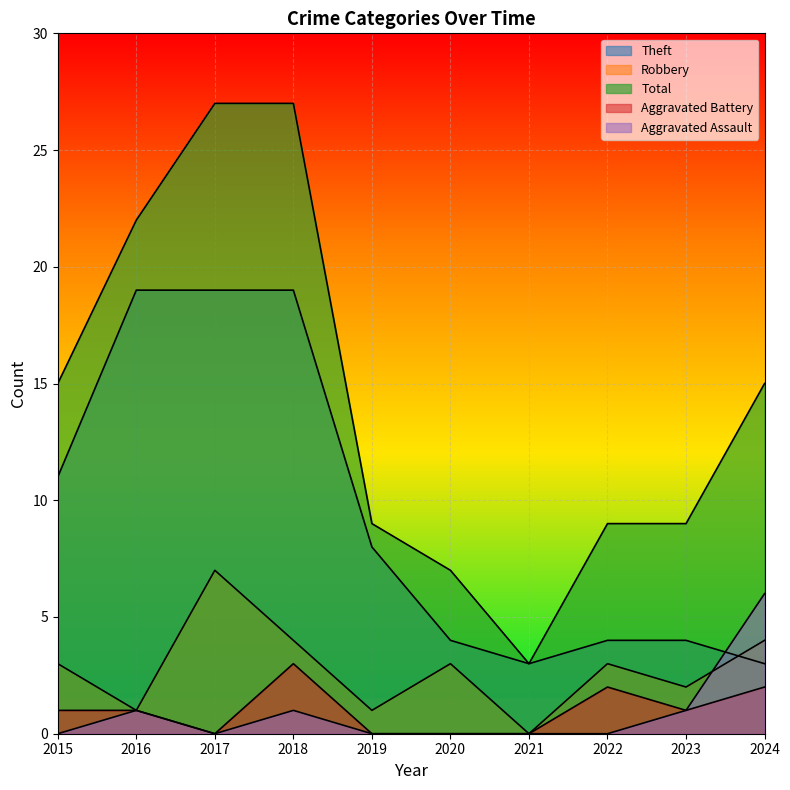

How many data points does each series have?

10